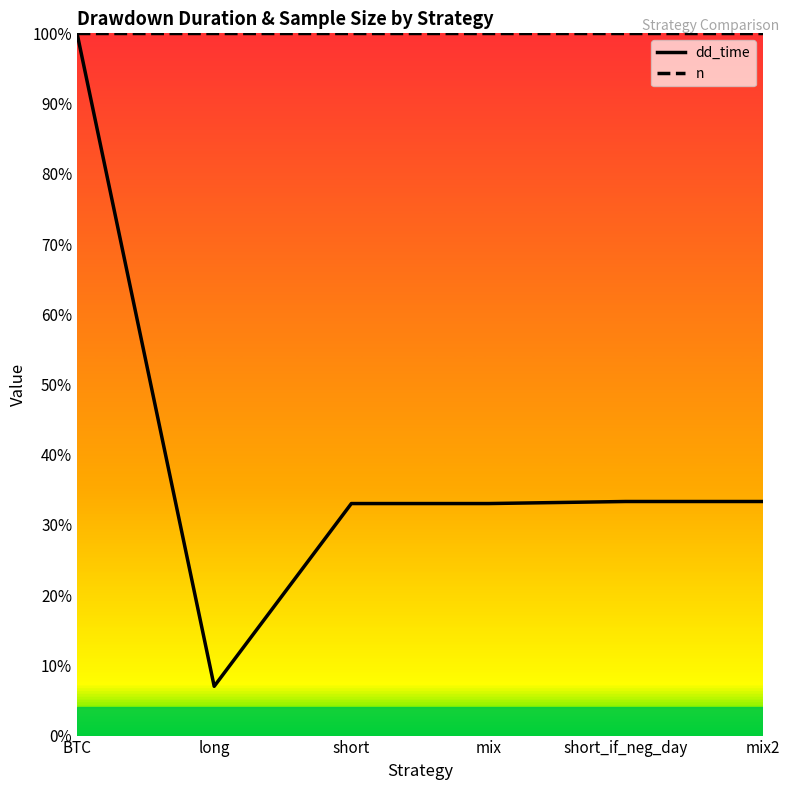

Rank the series by their maximum value, from highest to lowest.

dd_time, n